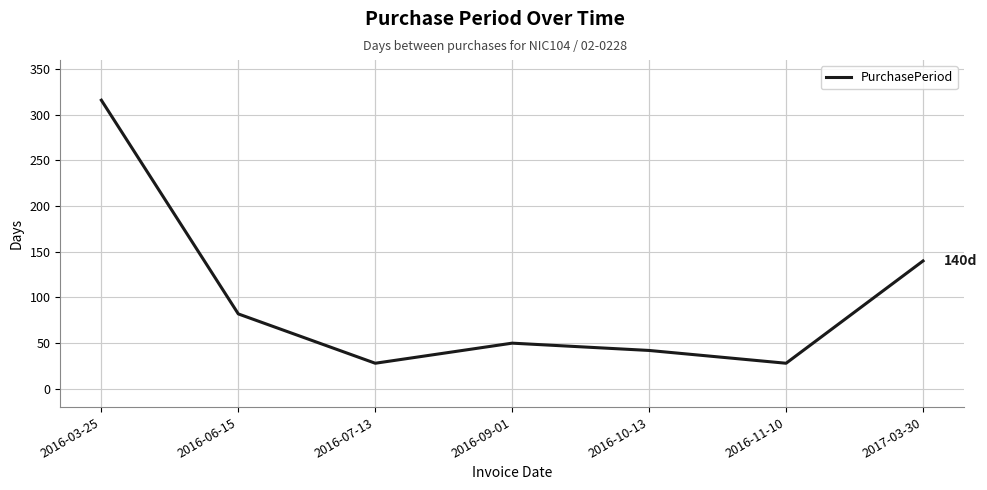

How many lines are shown in the chart?

1